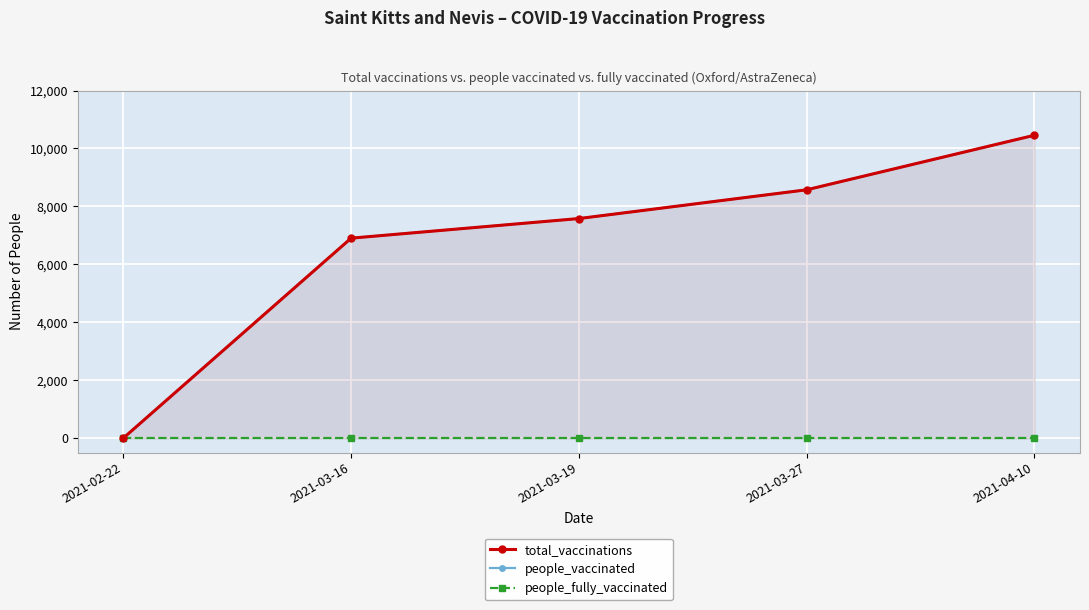

What are all the series names shown in the legend?

total_vaccinations, people_vaccinated, people_fully_vaccinated